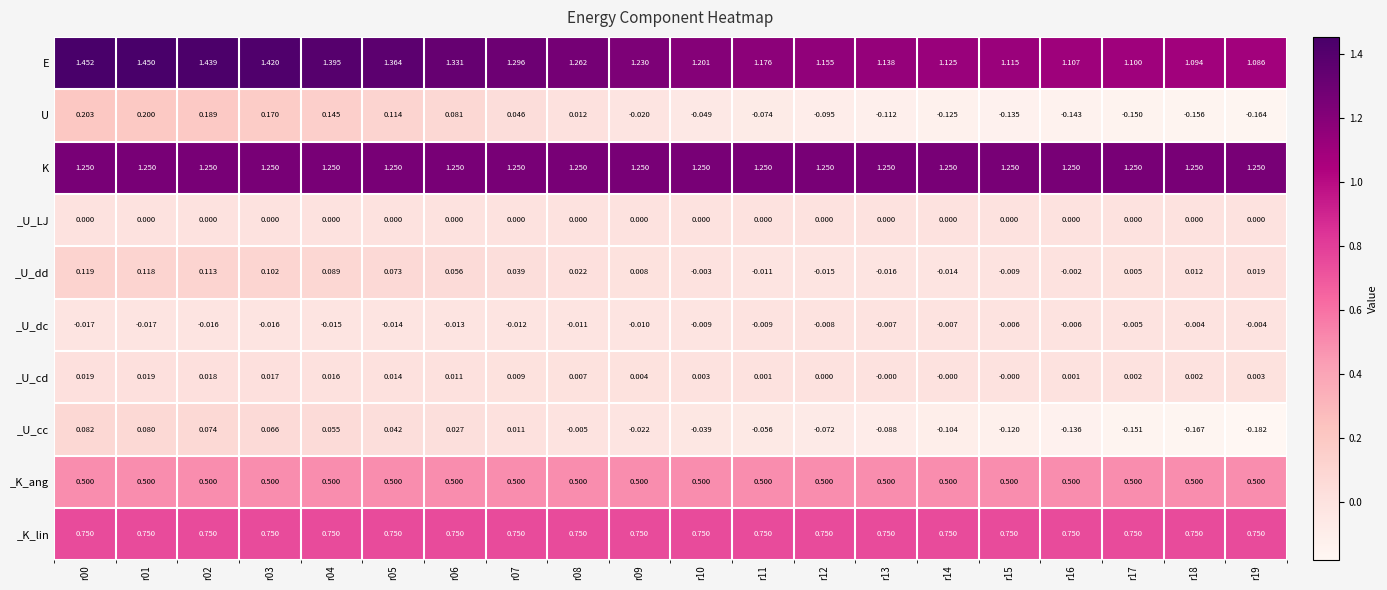

Which series has the widest spread of values?

U